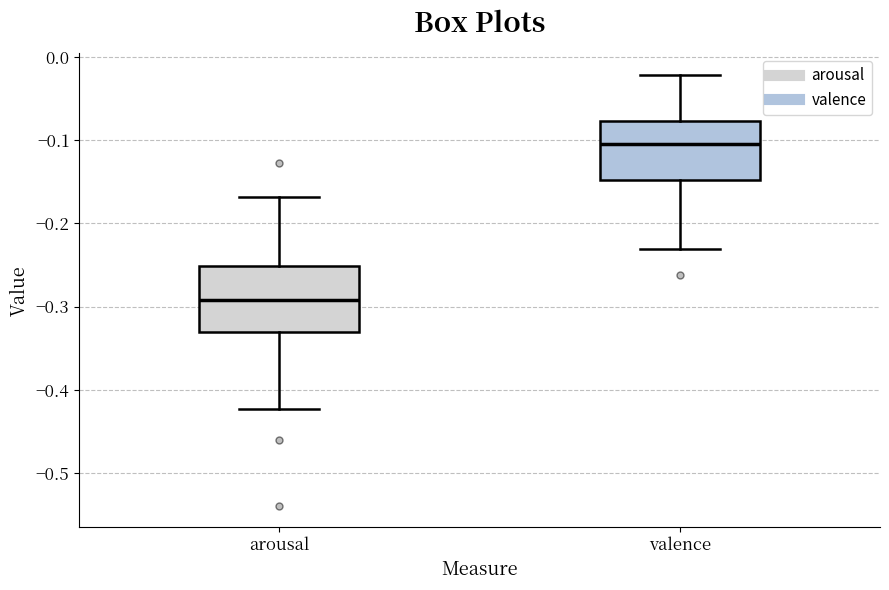

Reading left to right, read every box against the y-axis: the position of its median line, the range the box covers, and the ends of its whiskers. The values are not printed on the chart, so give them approximately, as read against the axis.

arousal: median -0.29, box -0.33 to -0.25, whiskers -0.42 to -0.17
valence: median -0.10, box -0.15 to -0.08, whiskers -0.23 to -0.02